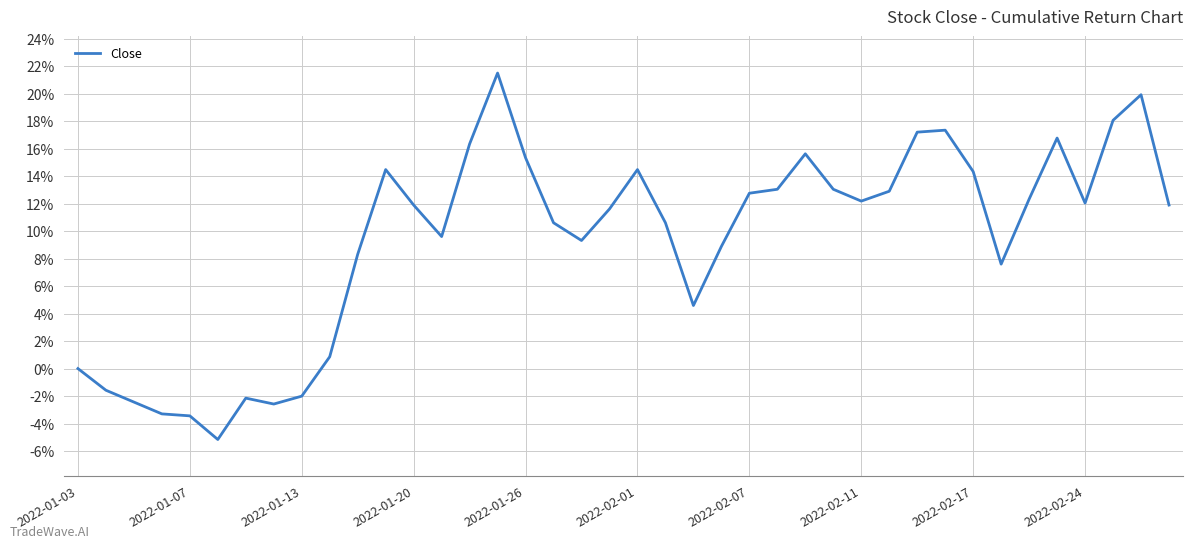

Is this an area chart (filled region under the line)?

No